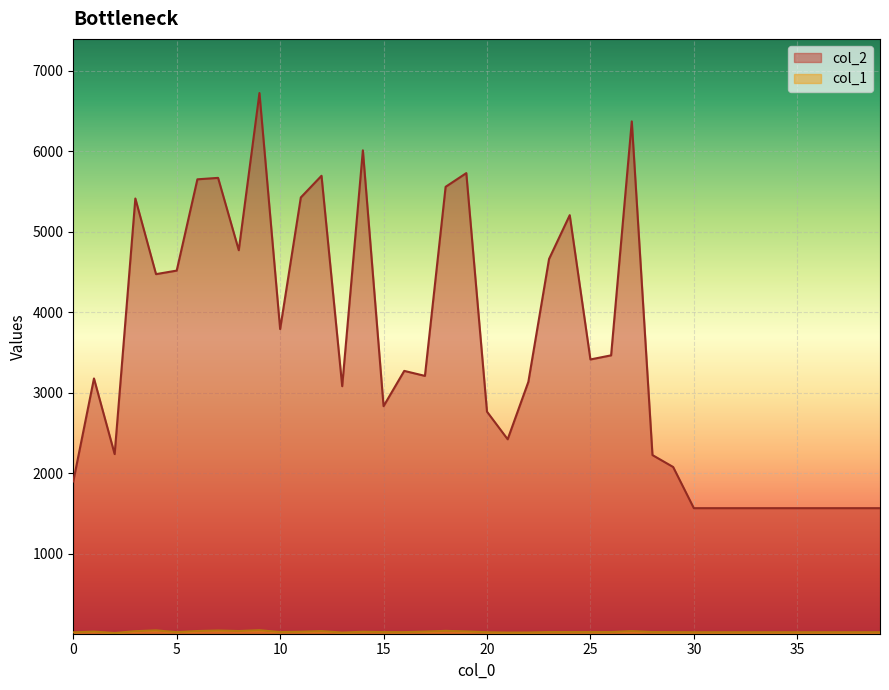

What is the sum of all col_1 values?

1311